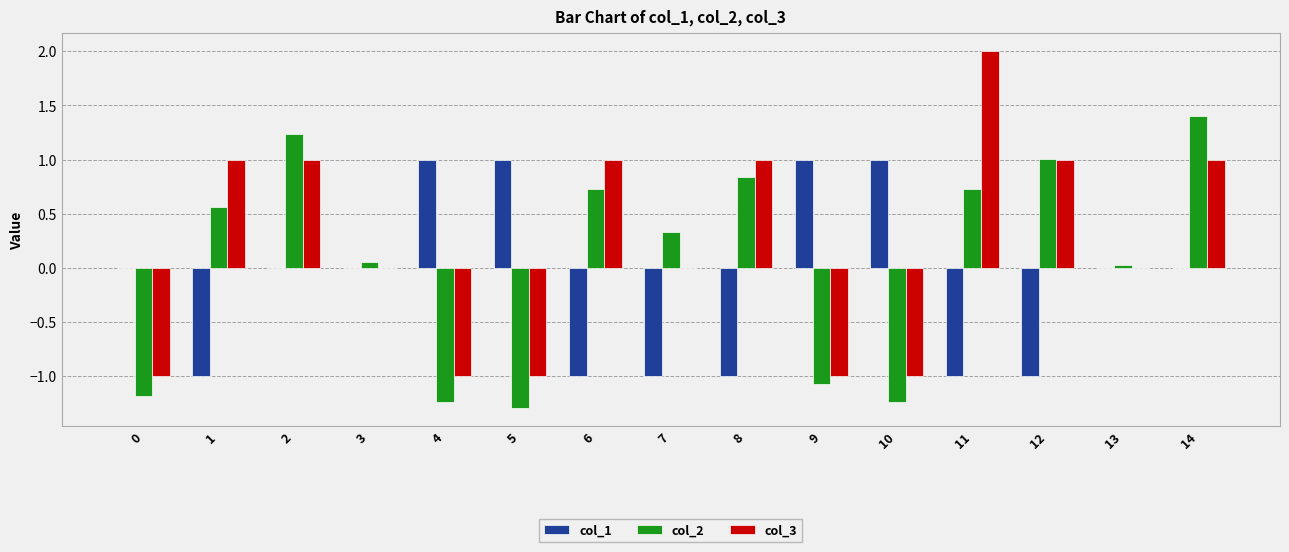

What is the maximum value shown in the chart?

2.0